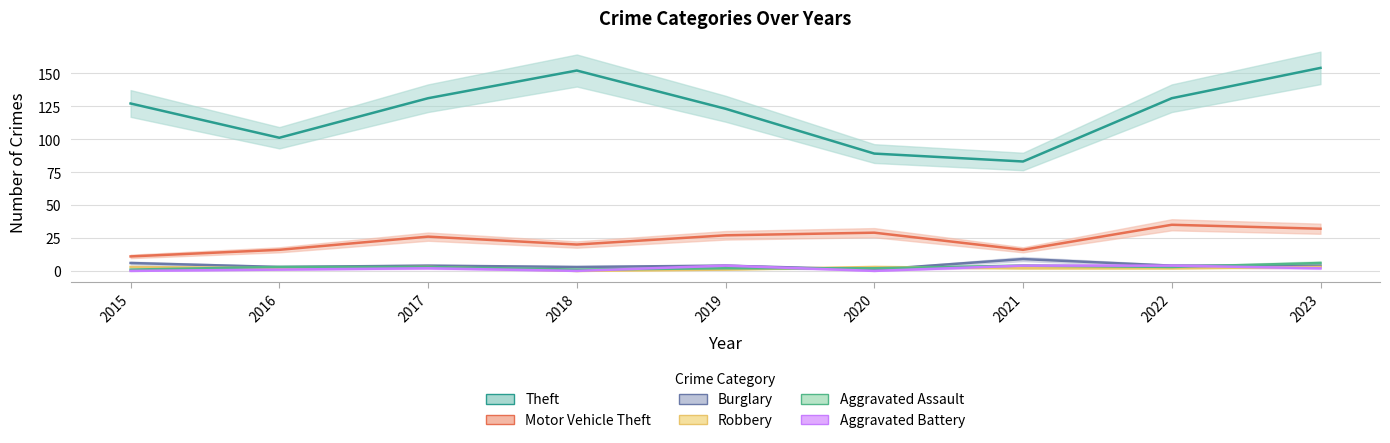

Reading left to right, extract all data points from this chart.

Theft: 2015=127	2016=101	2017=131	2018=152	2019=123	2020=89	2021=83	2022=131	2023=154
Motor Vehicle Theft: 2015=11	2016=16	2017=26	2018=20	2019=27	2020=29	2021=16	2022=35	2023=32
Burglary: 2015=6	2016=3	2017=4	2018=3	2019=4	2020=1	2021=9	2022=4	2023=4
Robbery: 2015=3	2016=2	2017=3	2018=0	2019=1	2020=3	2021=2	2022=2	2023=3
Aggravated Assault: 2015=1	2016=3	2017=3	2018=1	2019=2	2020=2	2021=4	2022=3	2023=6
Aggravated Battery: 2015=0	2016=1	2017=2	2018=0	2019=4	2020=0	2021=4	2022=4	2023=2